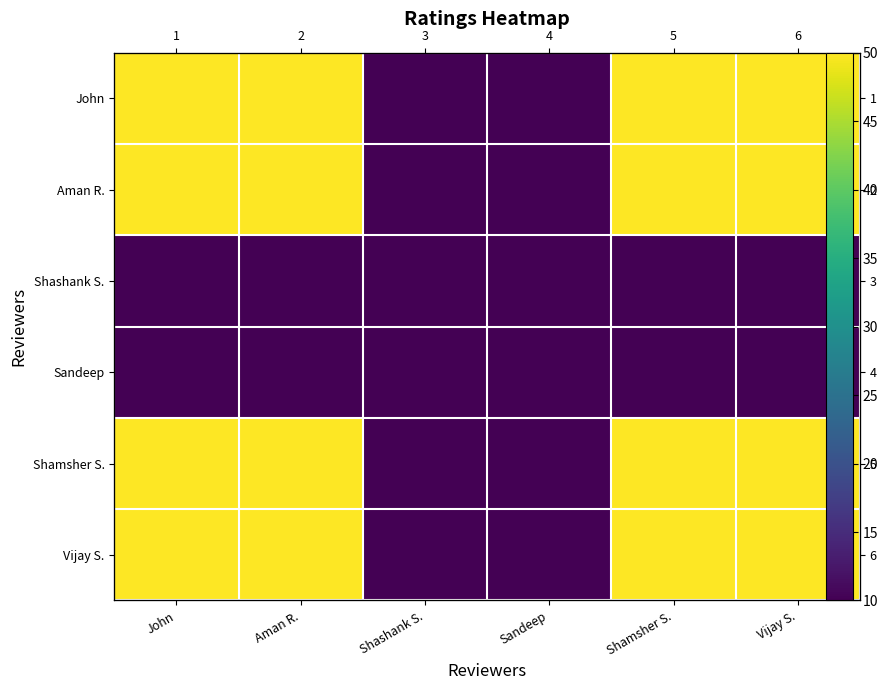

Is it true that Aman R. equals 50 at John?

True